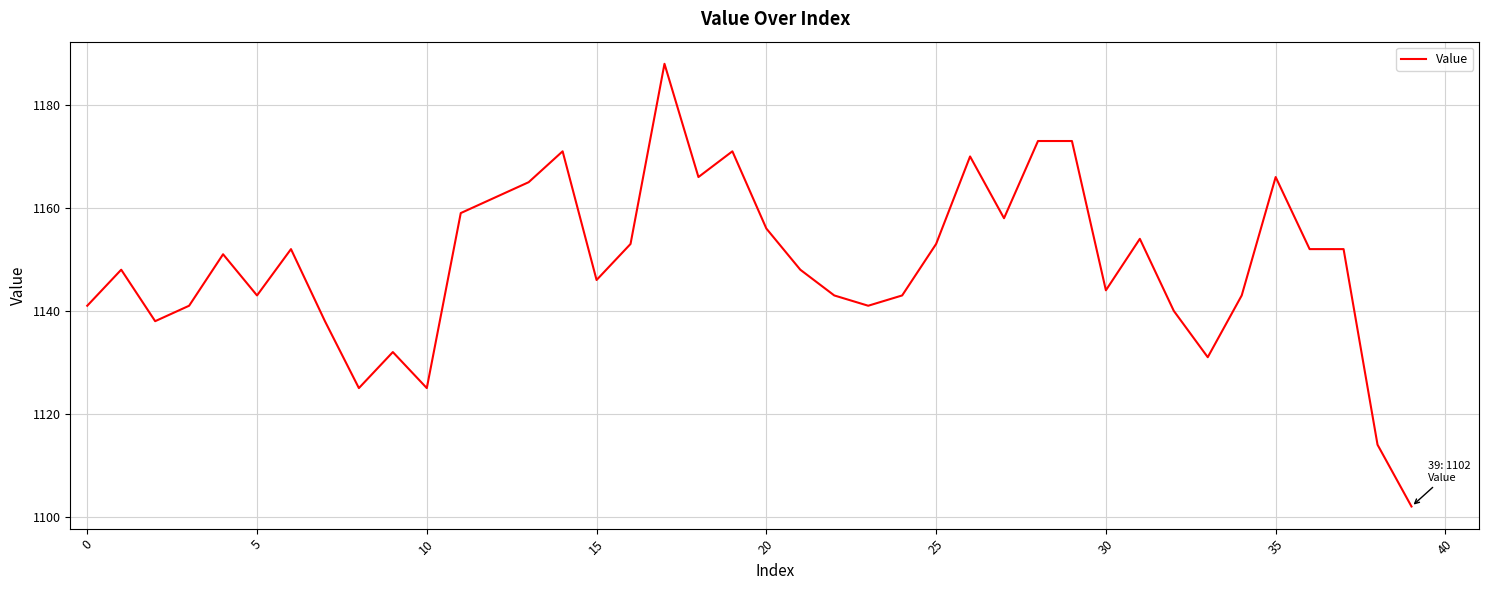

What is the difference between the maximum and minimum values?

86